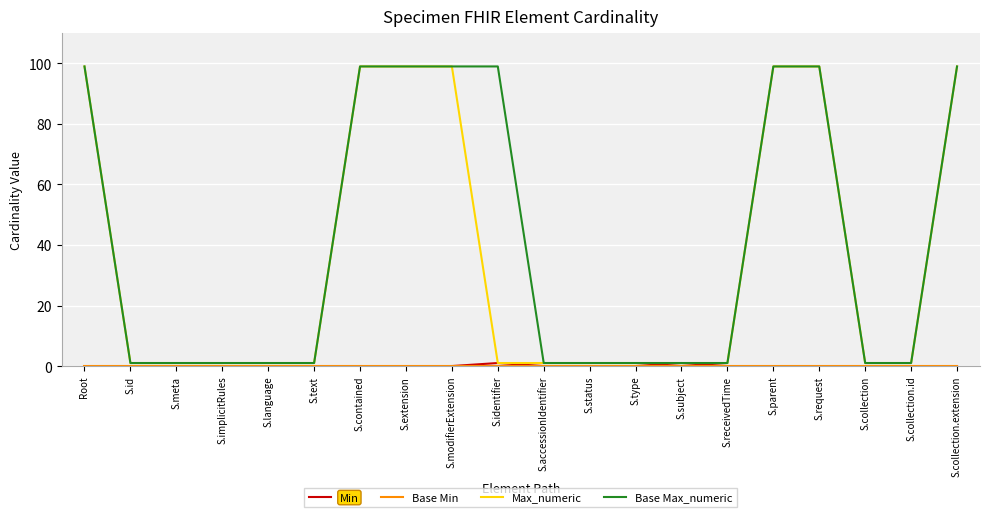

What is the difference between the highest and lowest values at Root?

99